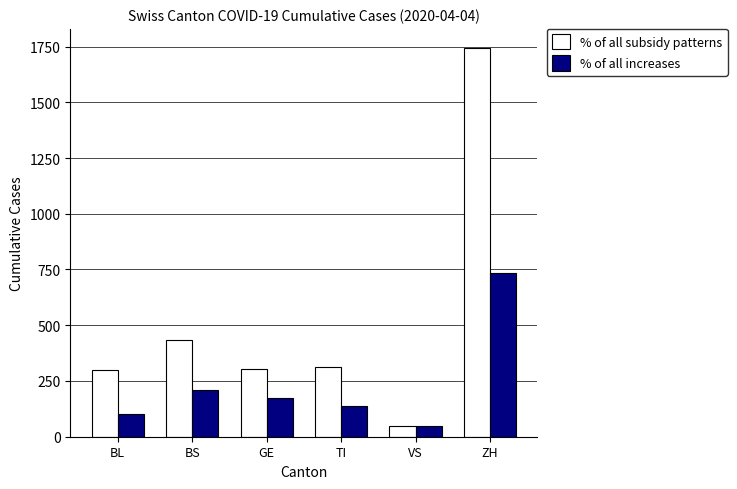

The value of % of all subsidy patterns at VS is 46. True or false?

True